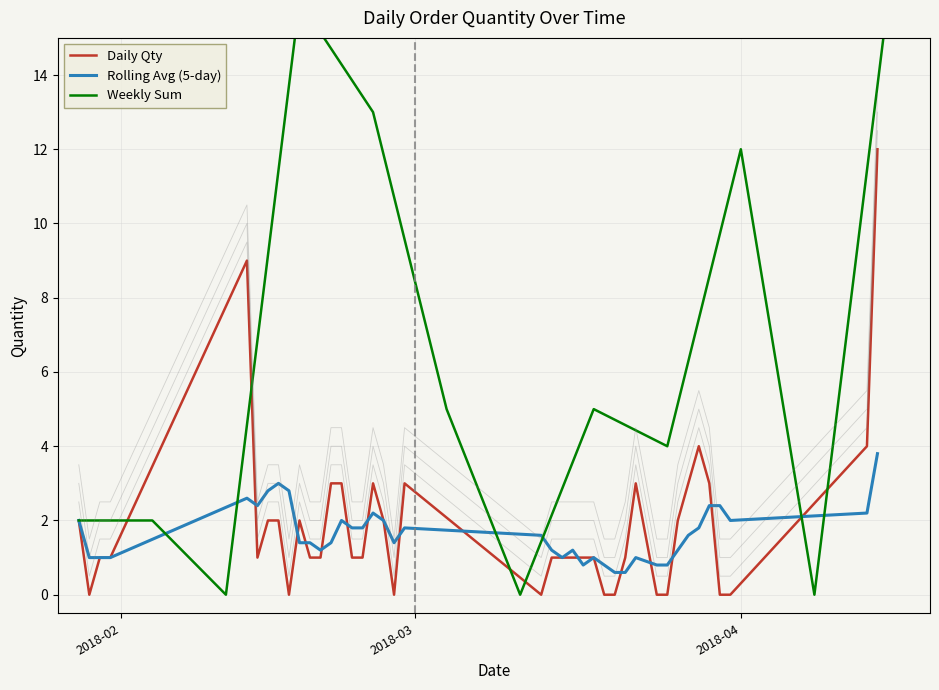

The chart shows a value of 1 at 2018-02-14. True or false?

True